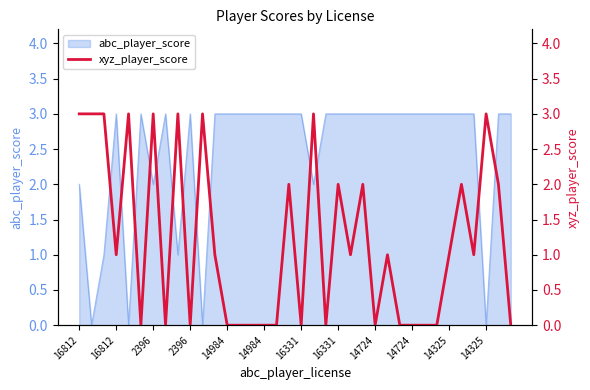

How many lines are shown in the chart?

1